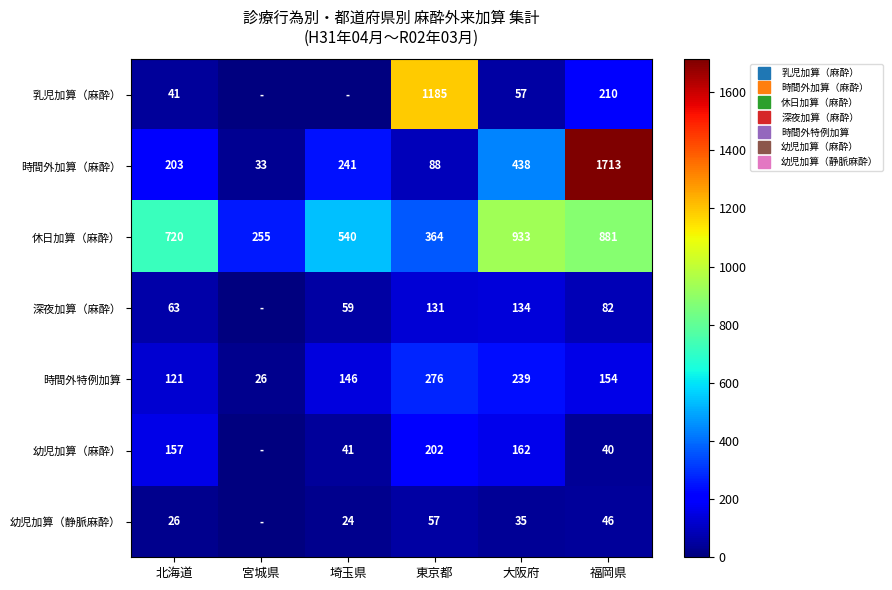

Which has a higher value, 東京都 or 大阪府?

東京都